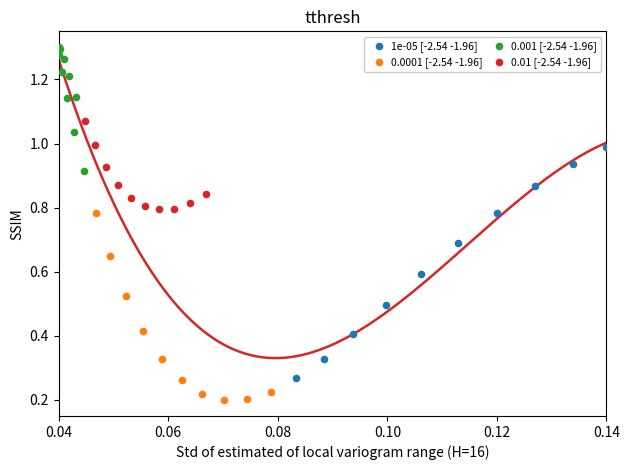

Which series reaches the maximum Y coordinate?

0.001 [-2.54 -1.96]